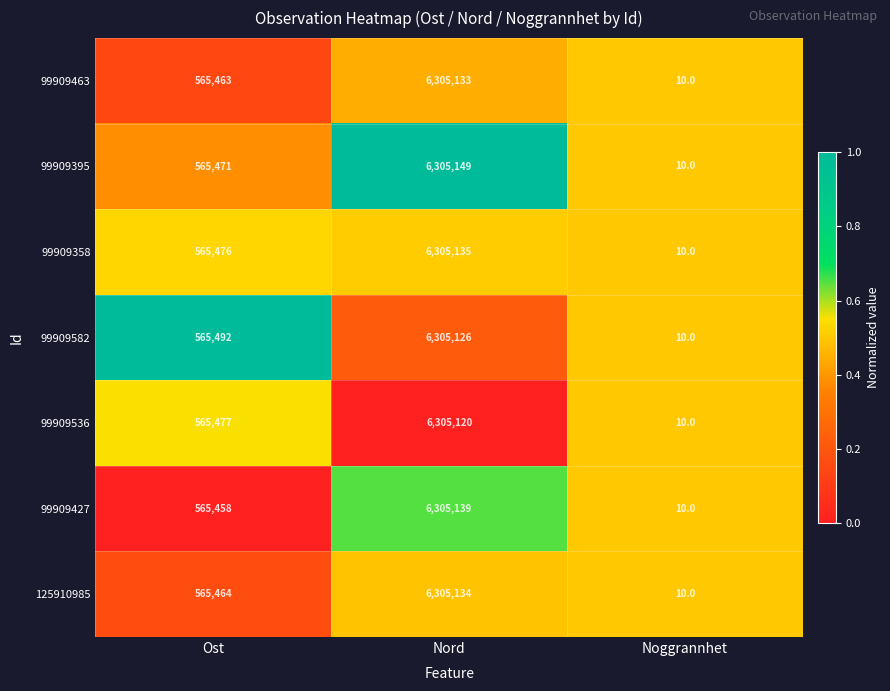

The value of 99909395 at Noggrannhet is 7. True or false?

False